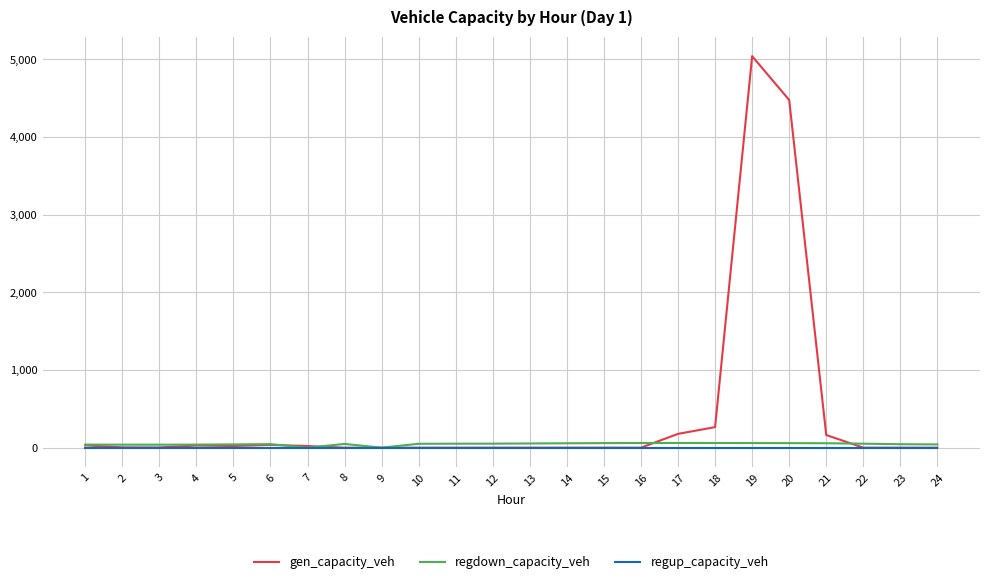

Which series has the largest total across all categories?

gen_capacity_veh